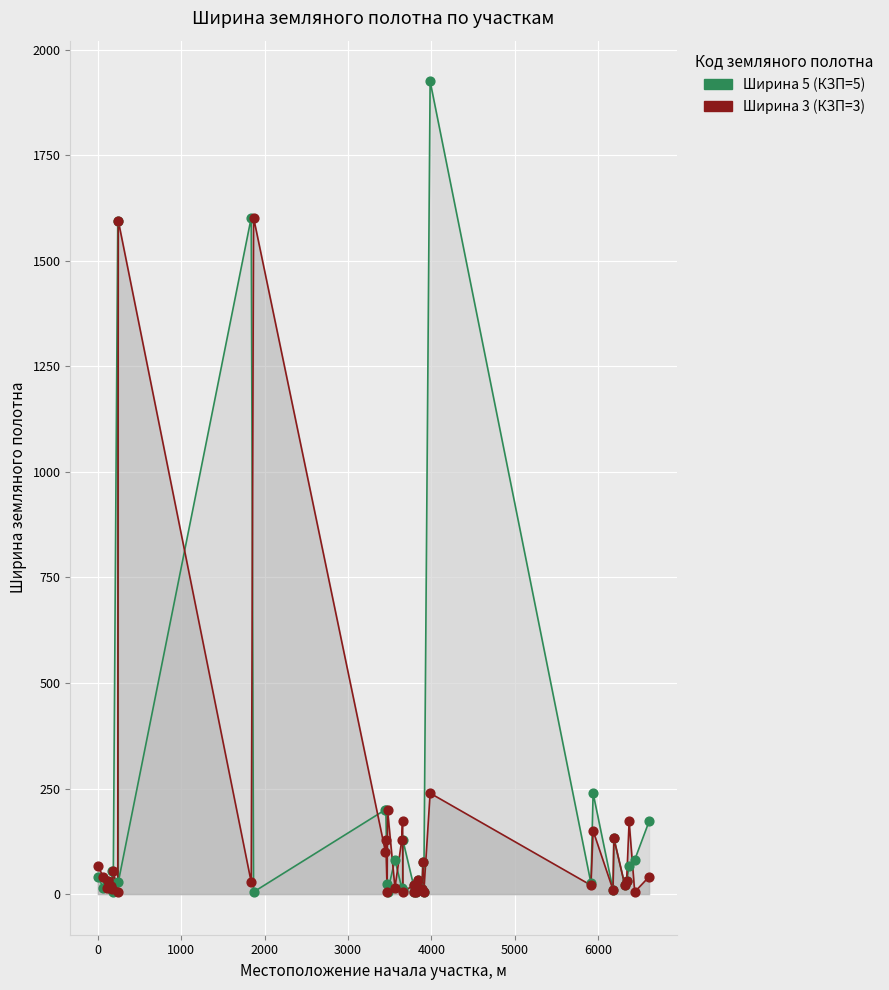

Is the value of Ширина 3 at −1000 greater than the value of Ширина 5 at 15?

No